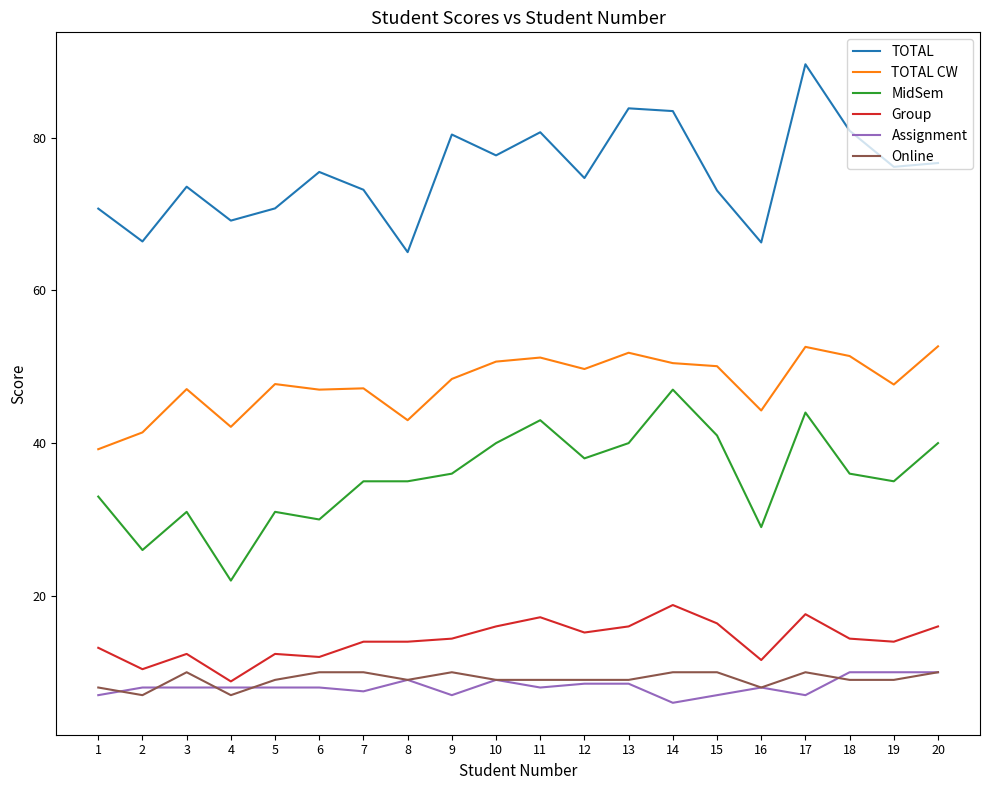

What is the difference between the highest and lowest values at 9?

73.4